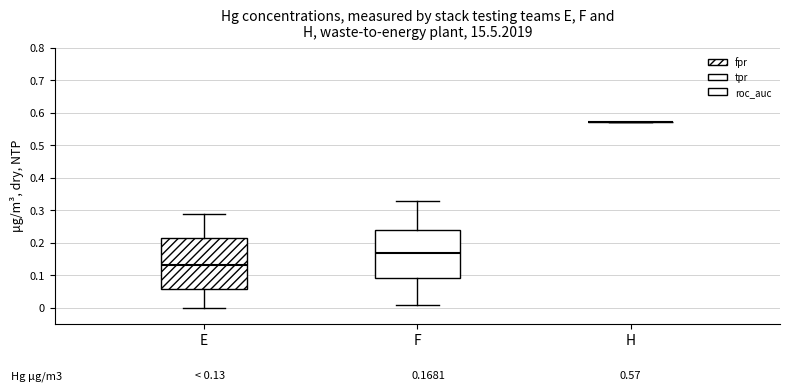

Reading left to right, transcribe this box plot: for each box, give where its median line is, the range the box spans, and where its two whiskers end, as read against the y-axis. The values are not printed on the chart, so give them approximately, as read against the axis.

E: median 0.13, box 0.06 to 0.21, whiskers 0.00 to 0.29
F: median 0.17, box 0.09 to 0.24, whiskers 0.01 to 0.33
H: box collapsed to a line at 0.57, whiskers 0.57 to 0.57